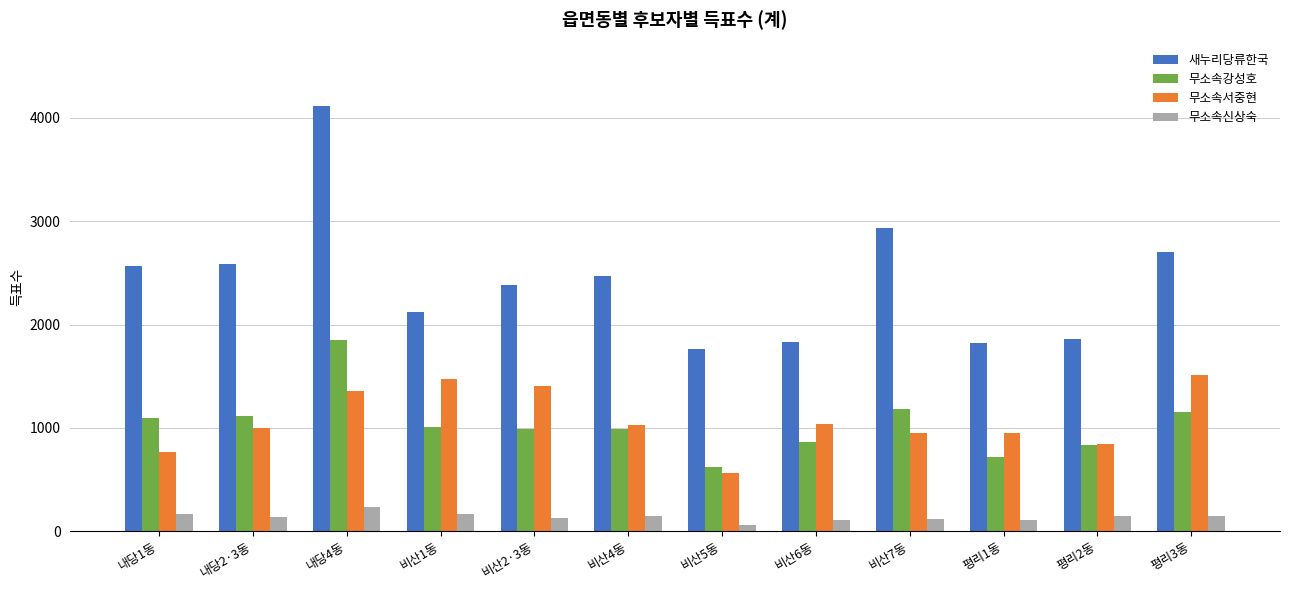

Is the value of 무소속서중현 at 내당1동 greater than the value of 무소속신상숙 at 평리2동?

Yes